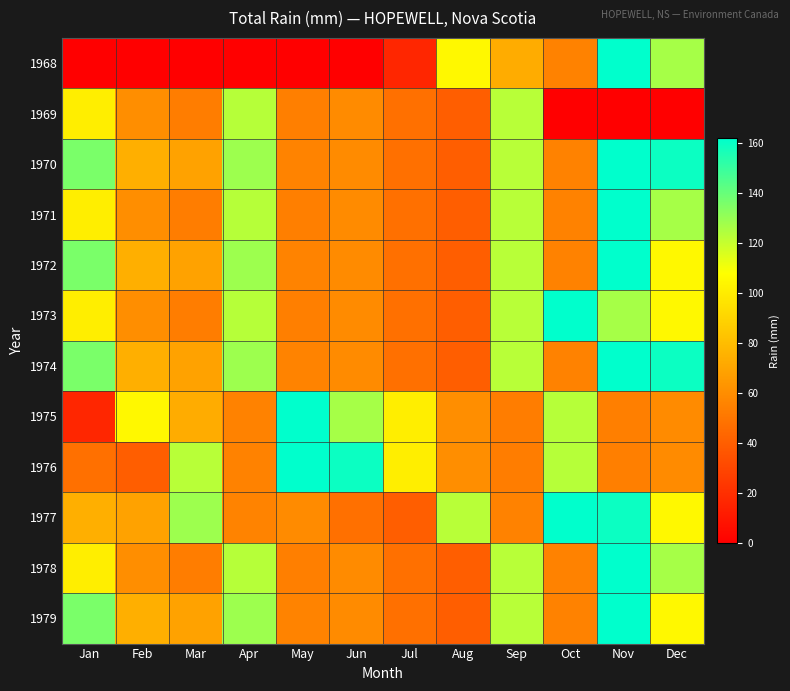

Between May and Jan, which is larger?

May